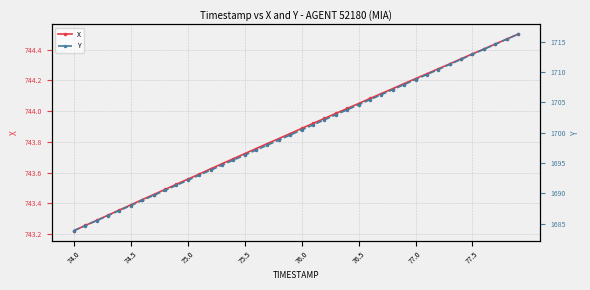

How many values in the Y series are below 1700?

20